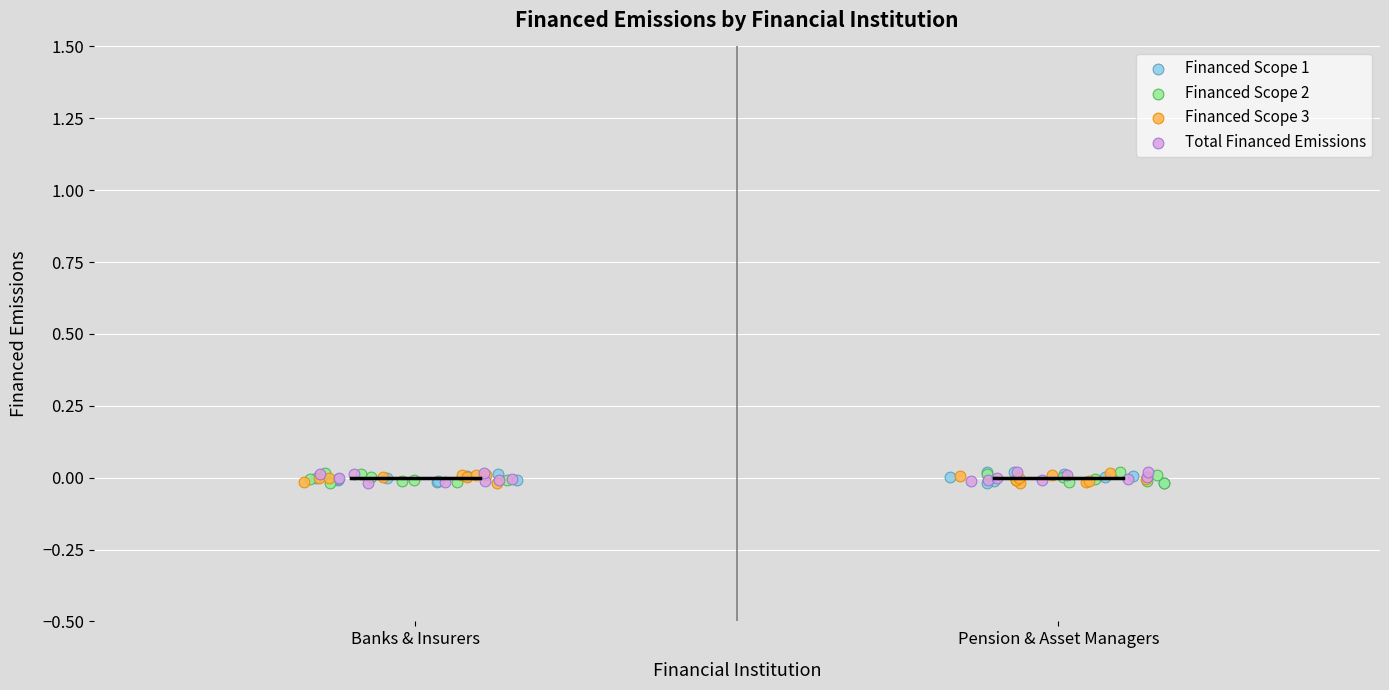

What are all the series names shown in the legend?

Financed Scope 1, Financed Scope 2, Financed Scope 3, Total Financed Emissions